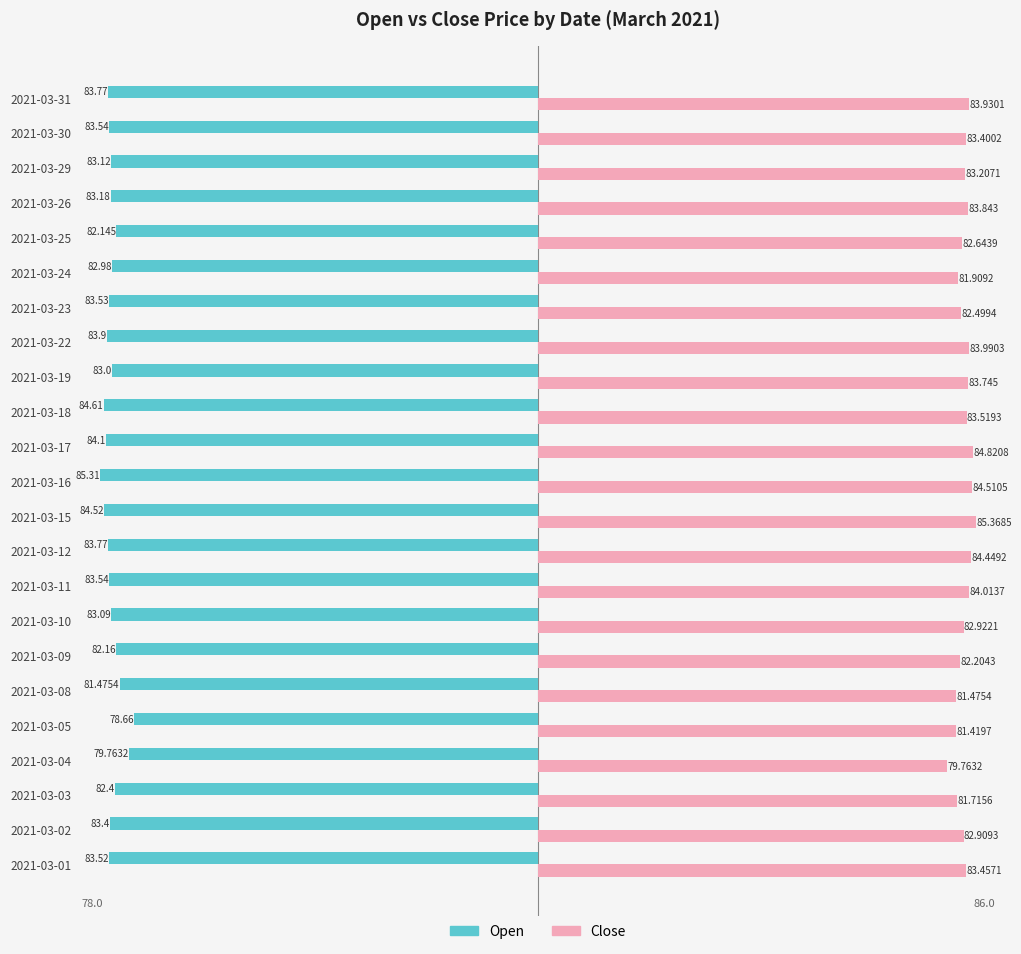

Which series changed the most between 2021-03-03 and 2021-03-19?

Close